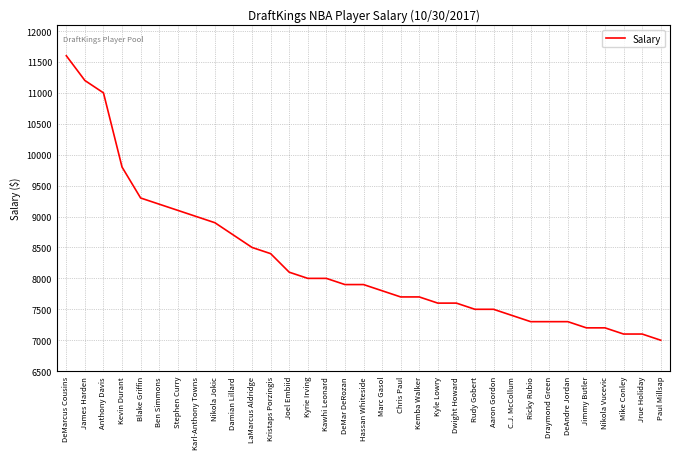

Reading right to left, extract all data points from this chart.

7000	7100	7100	7200	7200	7300	7300	7300	7400	7500	7500	7600	7600	7700	7700	7800	7900	7900	8000	8000	8100	8400	8500	8700	8900	9000	9100	9200	9300	9800	11000	11200	11600